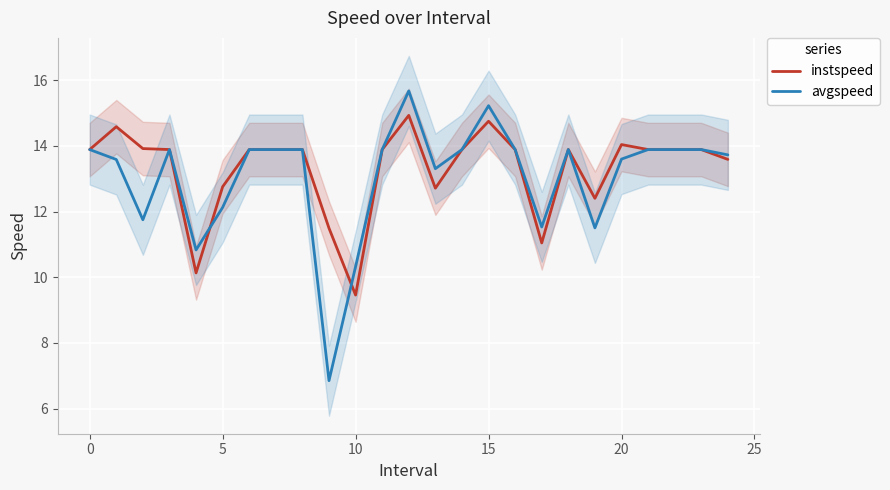

What is the sum of all instspeed values?

332.5